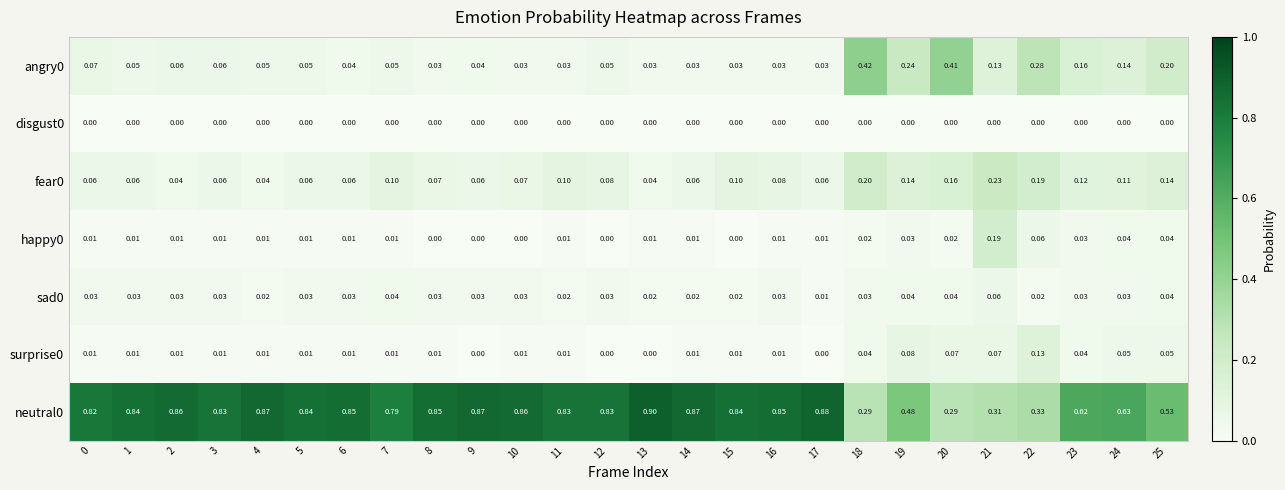

Is the value of fear0 at 3 greater than the value of surprise0 at 7?

Yes